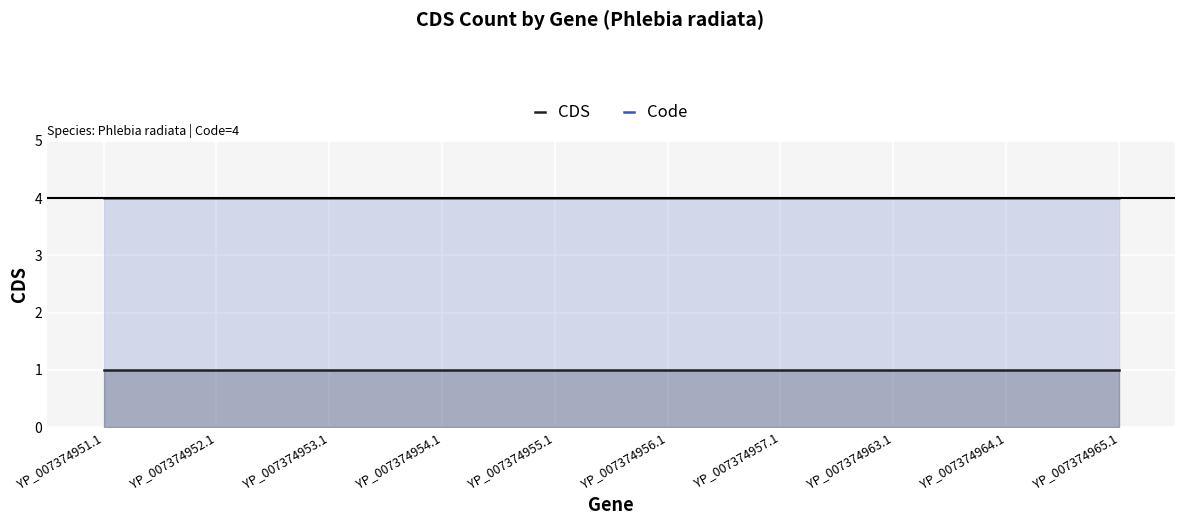

What are all the series names shown in the legend?

CDS, Code